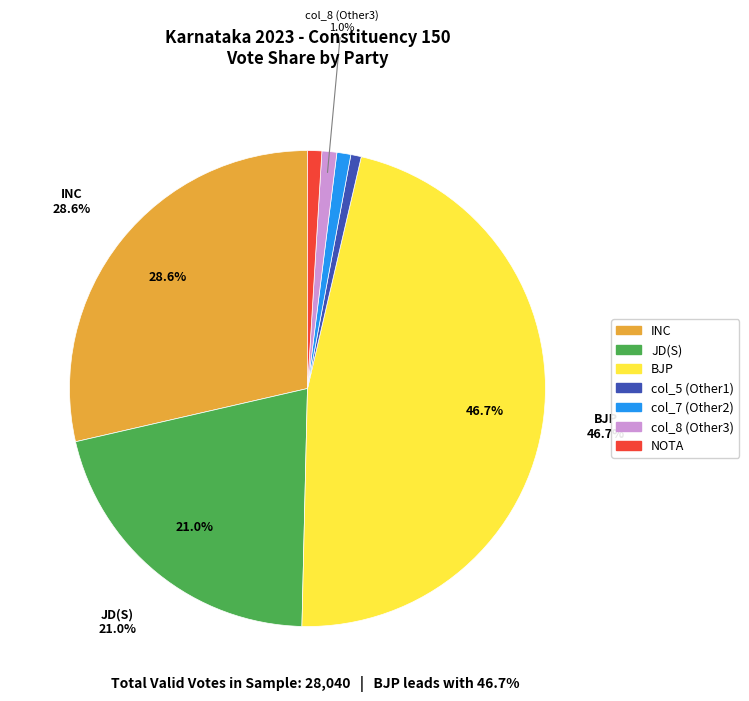

To the nearest percent, what portion does BJP represent?

47%